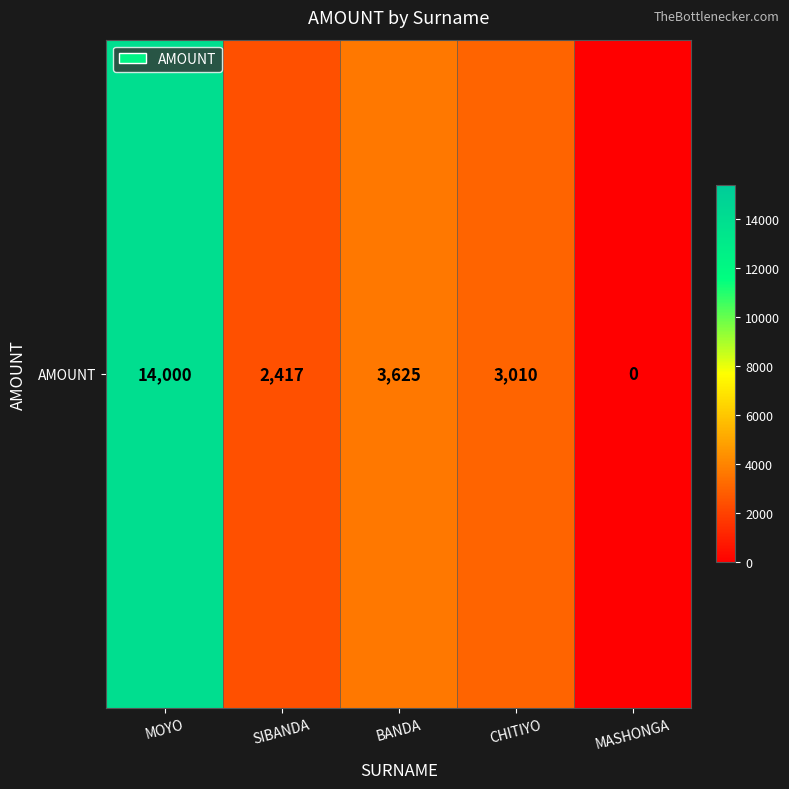

What is the average value?

4610